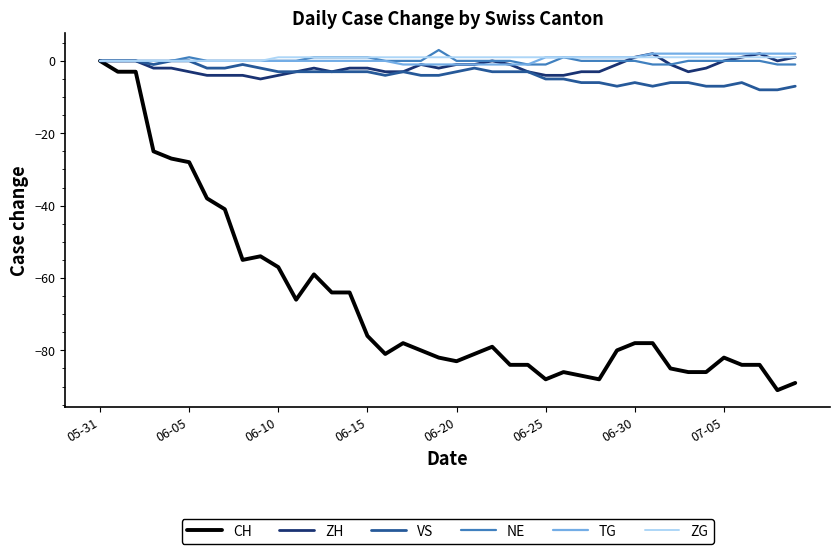

What is the difference between the second highest and minimum values in the TG series?

3